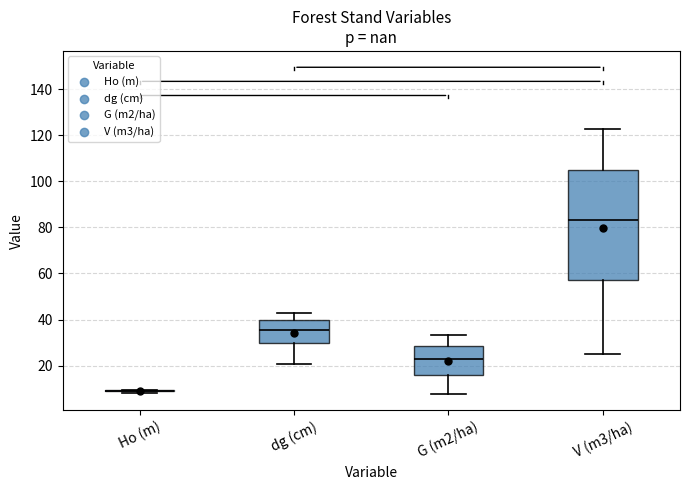

Where is the lower edge of the box for dg (cm) on the y-axis? The values are not printed on the chart, so give them approximately, as read against the axis.

30